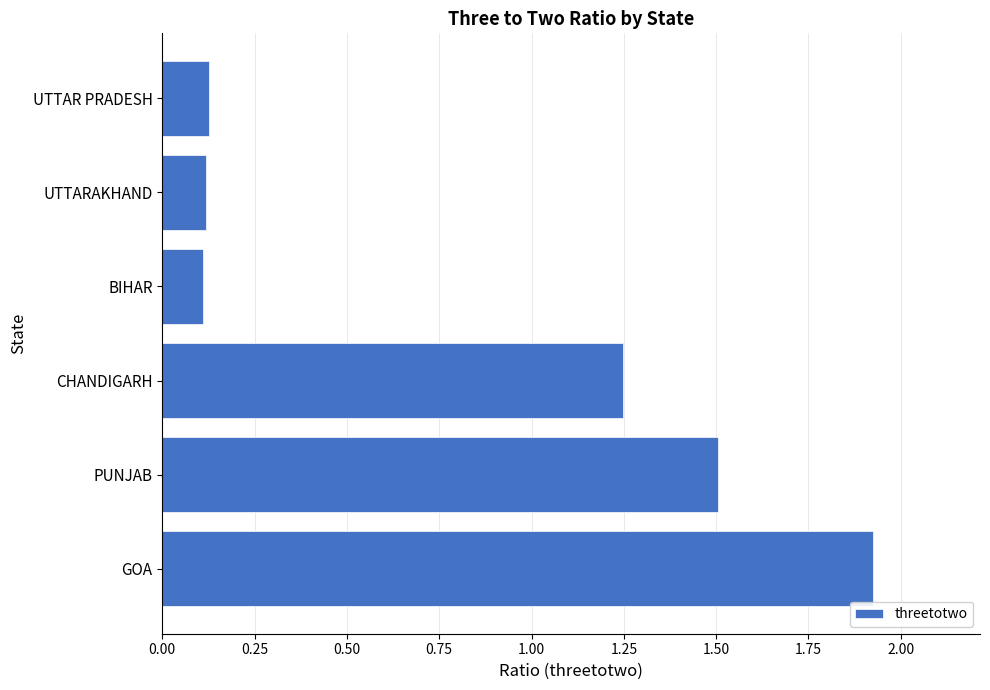

Where is the data nearest to the value 1?

CHANDIGARH